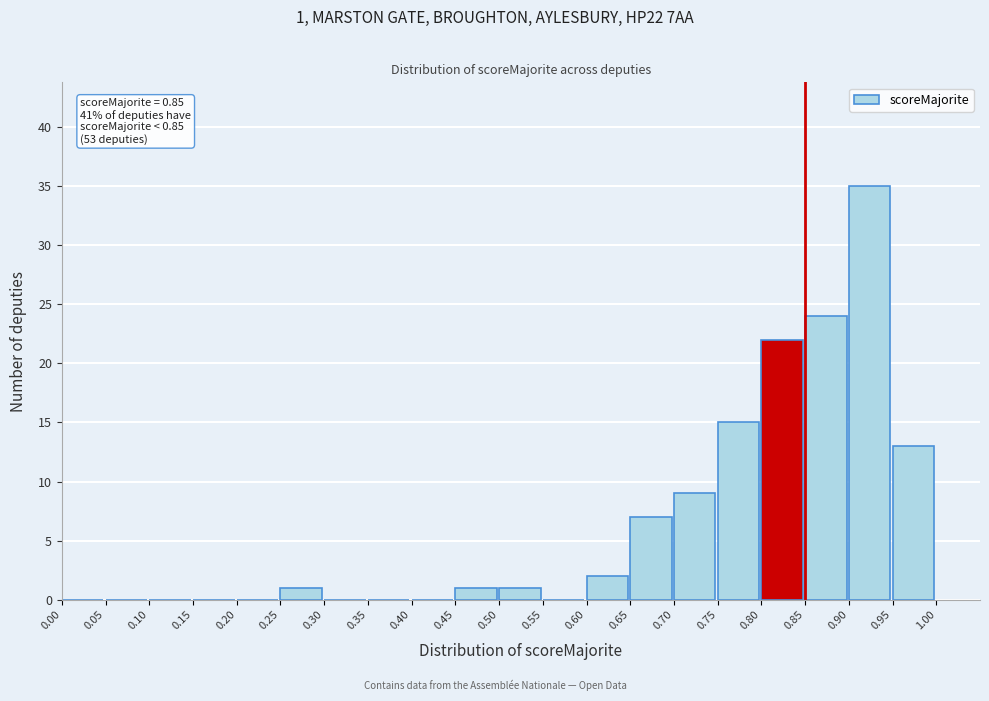

Which range on the x-axis has the tallest bar?

0.90 to 0.95